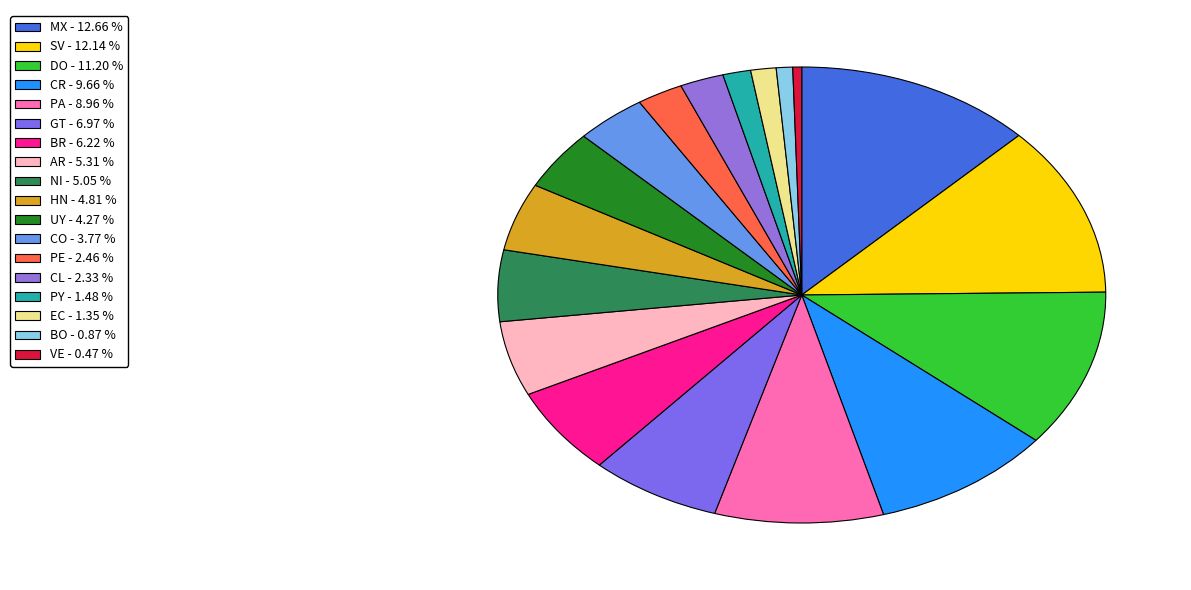

Do NI and PY together represent more than half of the pie?

No